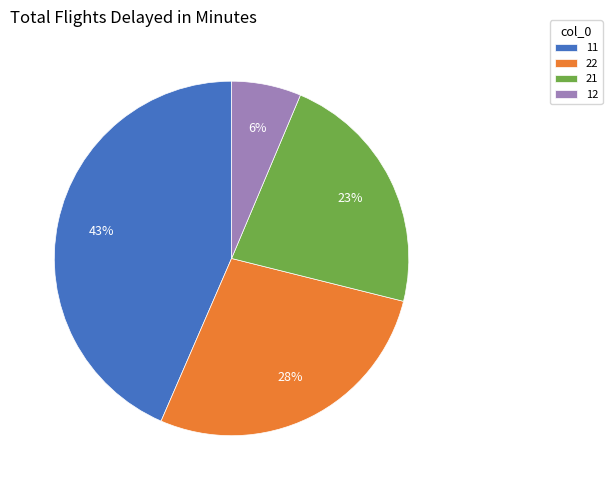

What percentage is the 22 slice, to the nearest percent?

28%